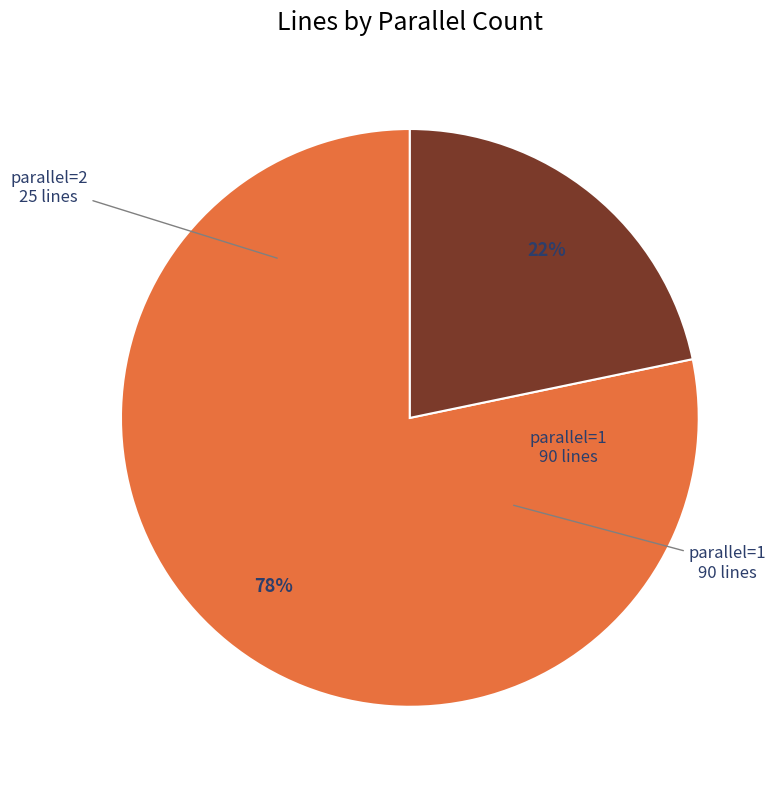

How many slices are in this pie chart?

2